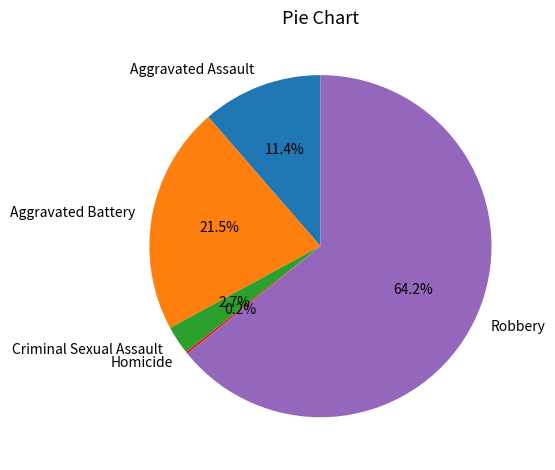

What is the largest slice in the pie chart?

Robbery